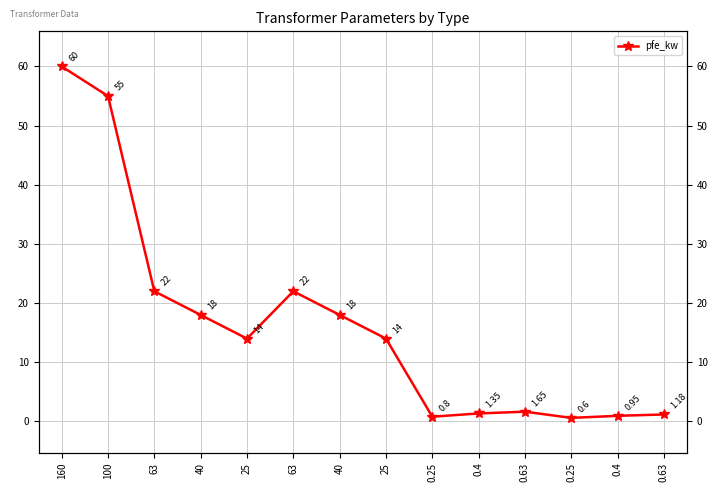

Rank the categories by value from lowest to highest.

0.25, 0.25, 0.4, 0.63, 0.4, 0.63, 25, 25, 40, 40, 63, 63, 100, 160